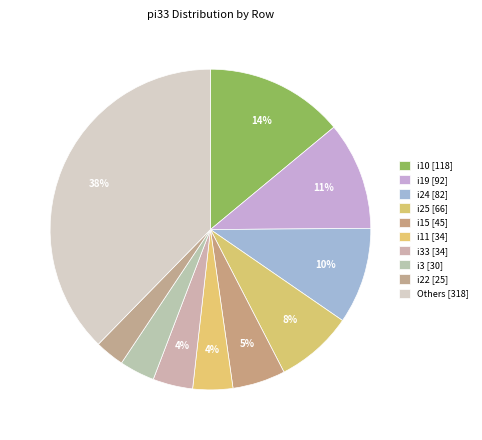

Count the number of slices in the pie.

10